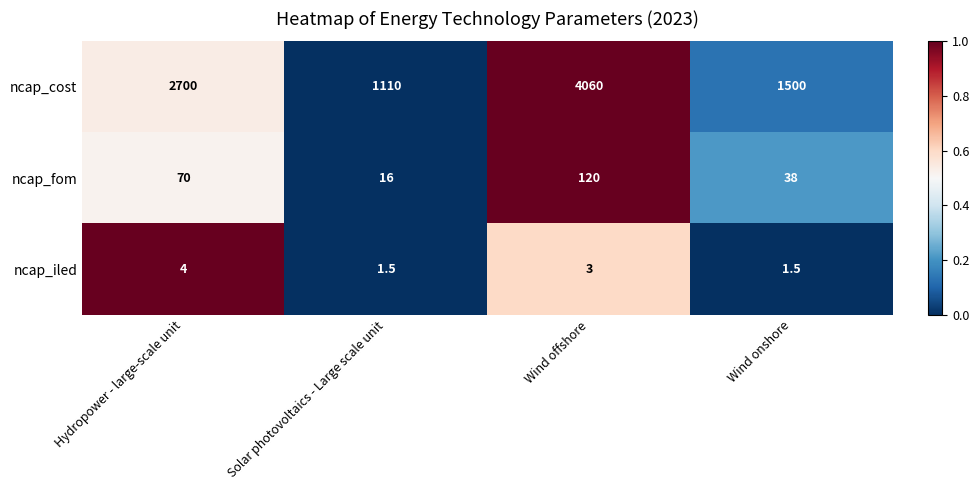

What is the total value across all series at Wind offshore?

4183.0